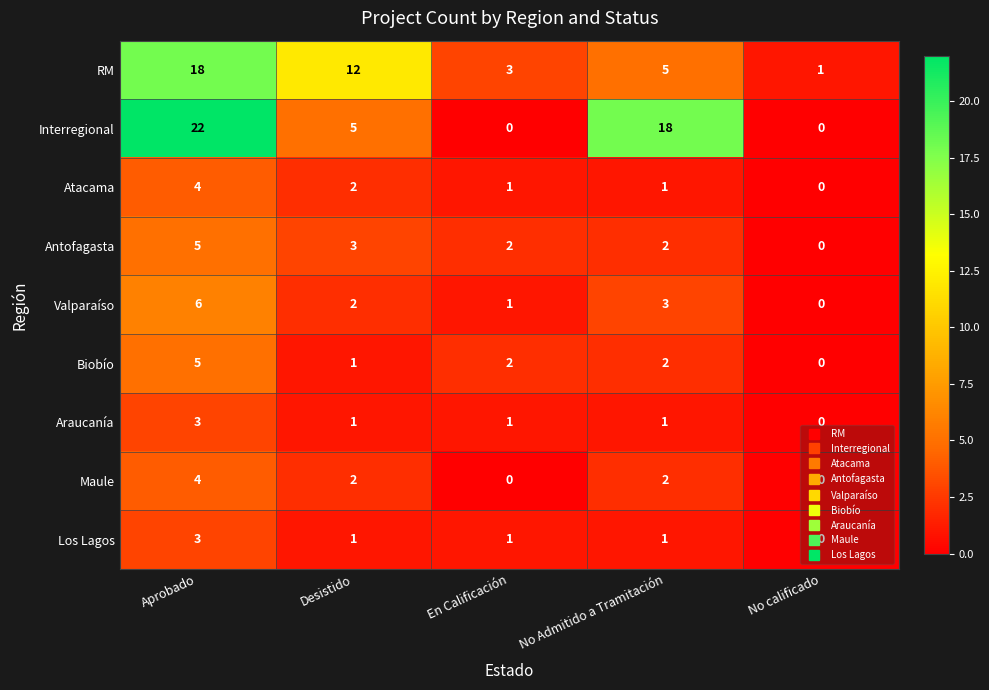

Which series has the widest spread of values?

Interregional